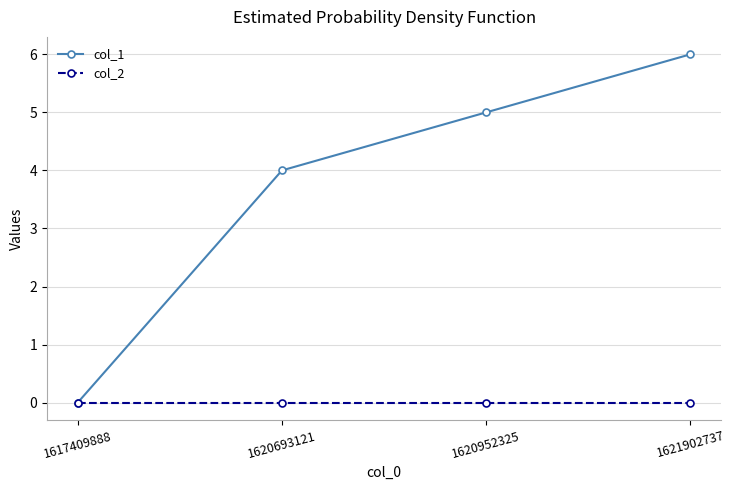

The value of col_1 at 1621902737 is 2. True or false?

False